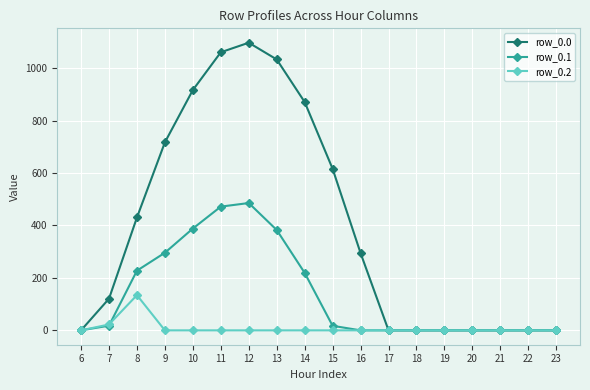

What are all the series names shown in the legend?

row_0.0, row_0.1, row_0.2